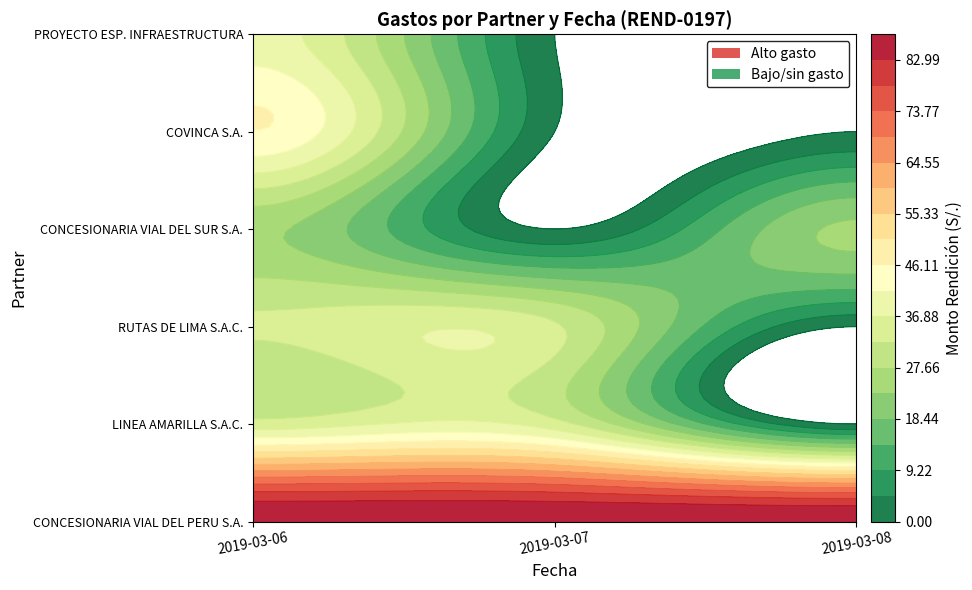

Rank the categories by LINEA AMARILLA S.A.C. value from highest to lowest.

2019-03-06, 2019-03-07, 2019-03-08